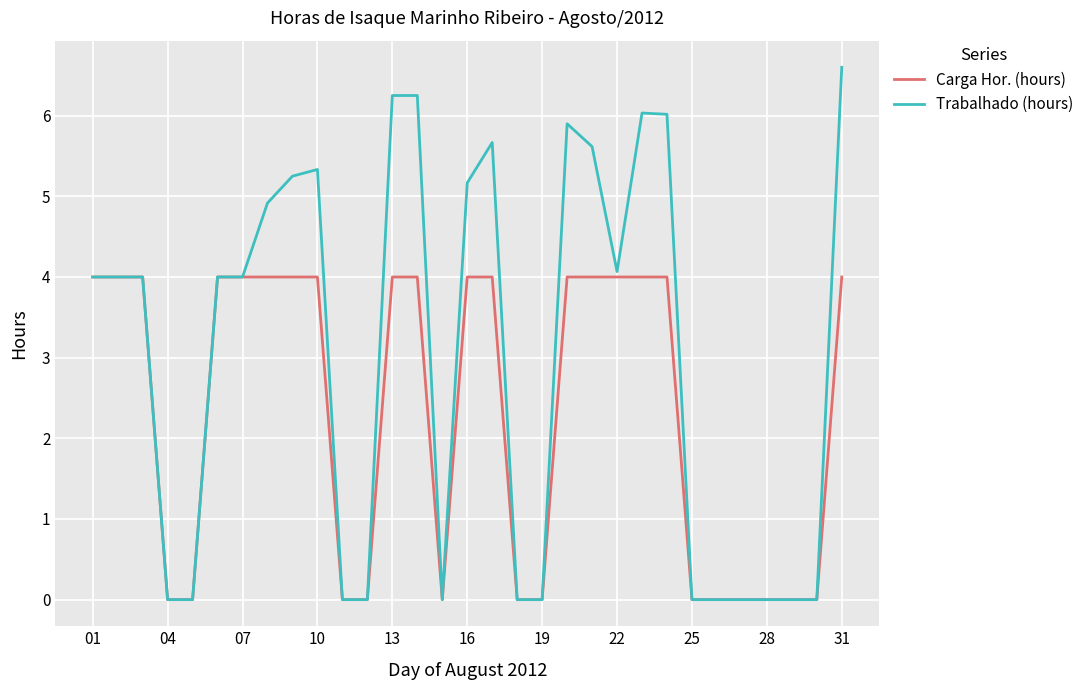

Which series has the largest total across all categories?

Trabalhado (hours)